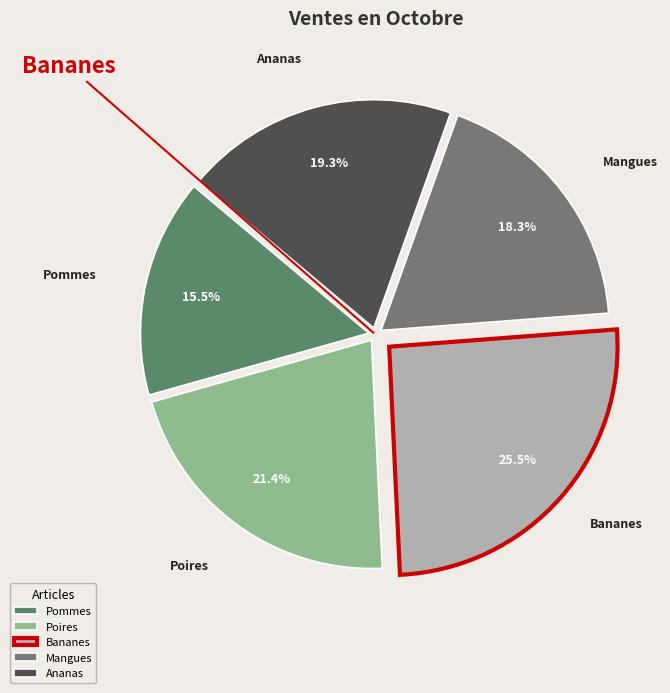

Does Pommes account for over 50% of the chart?

No